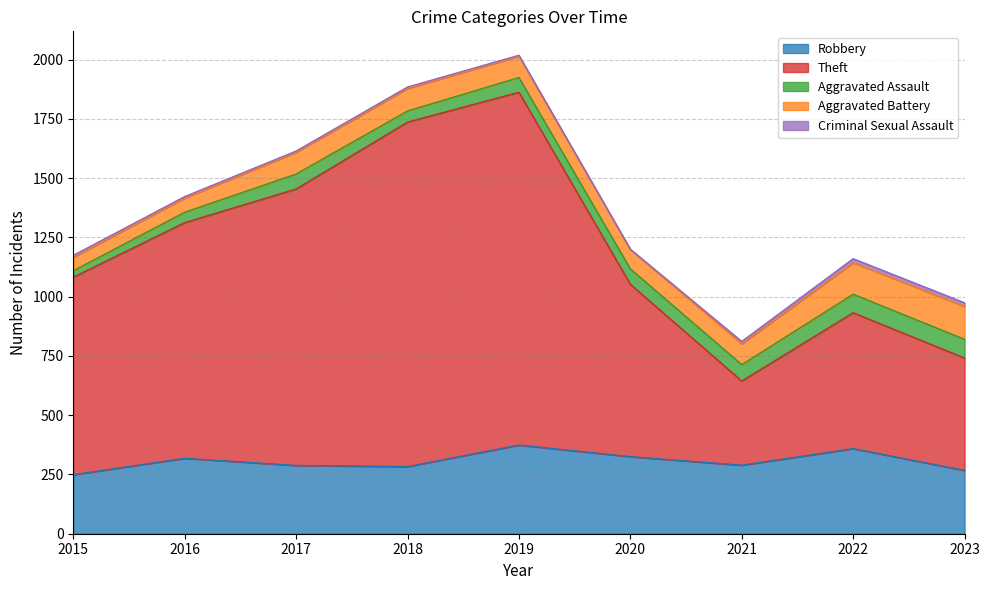

Reading left to right, transcribe all the data shown in this chart.

Robbery: 249	318	288	283	374	325	289	359	267
Theft: 833	994	1166	1453	1488	727	355	573	474
Aggravated Assault: 27	44	63	47	62	65	69	78	79
Aggravated Battery: 57	60	92	95	90	82	88	133	139
Criminal Sexual Assault: 8	6	5	6	4	1	10	17	15